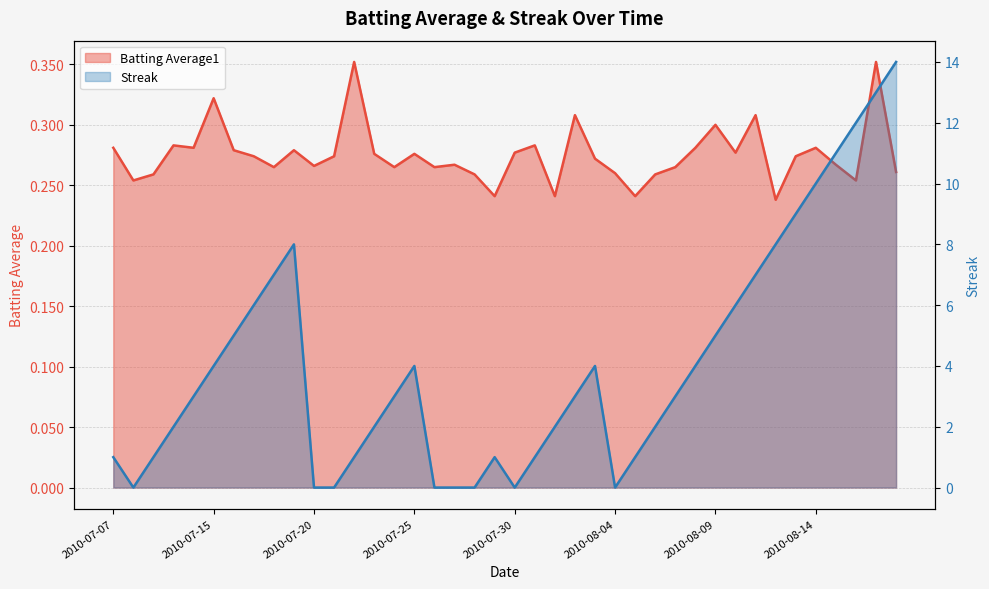

What position from the right is 2010-07-16?

34